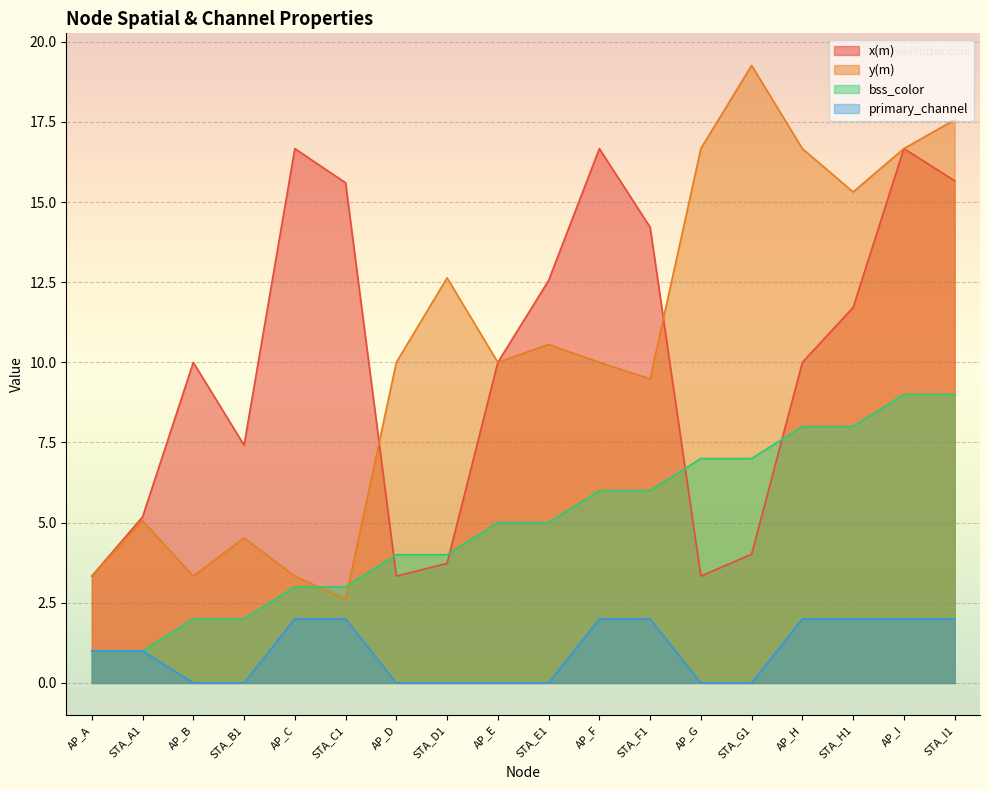

What is the total value across all series at STA_G1?

30.3